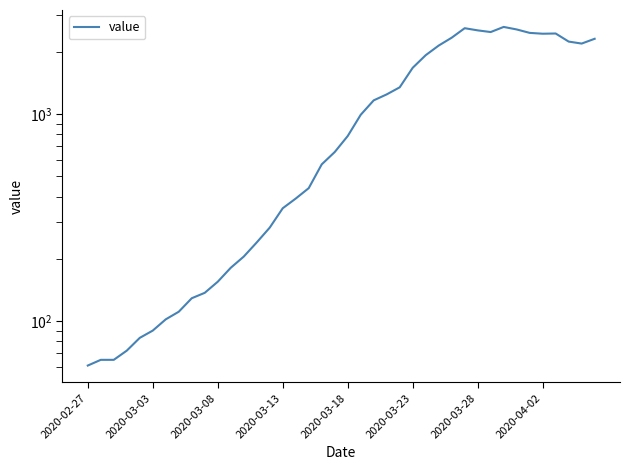

Count the number of data series in this chart.

1